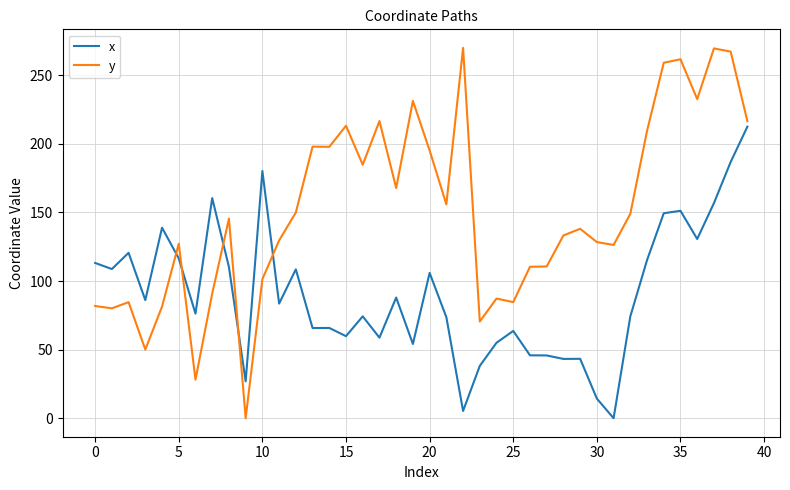

True or false: y and x cross at least once.

True